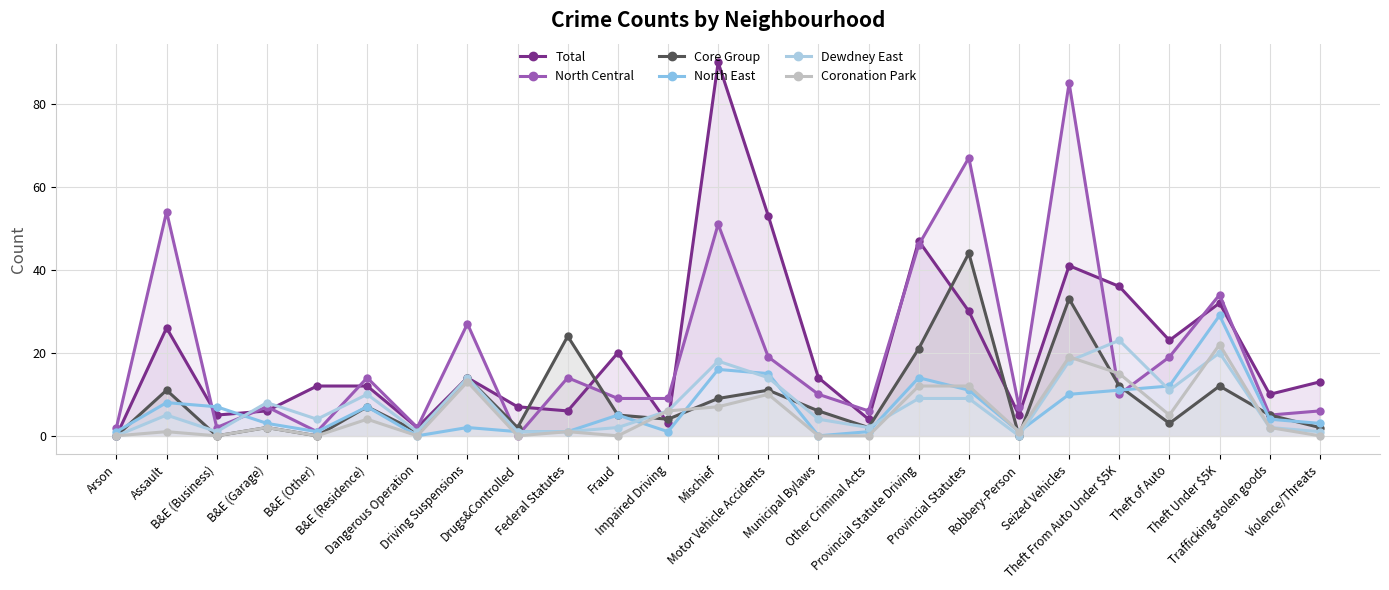

At which label does Coronation Park first exceed 2?

B&E (Residence)